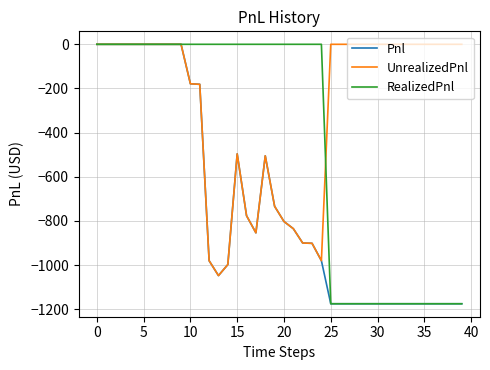

Which series has the largest total across all categories?

UnrealizedPnl